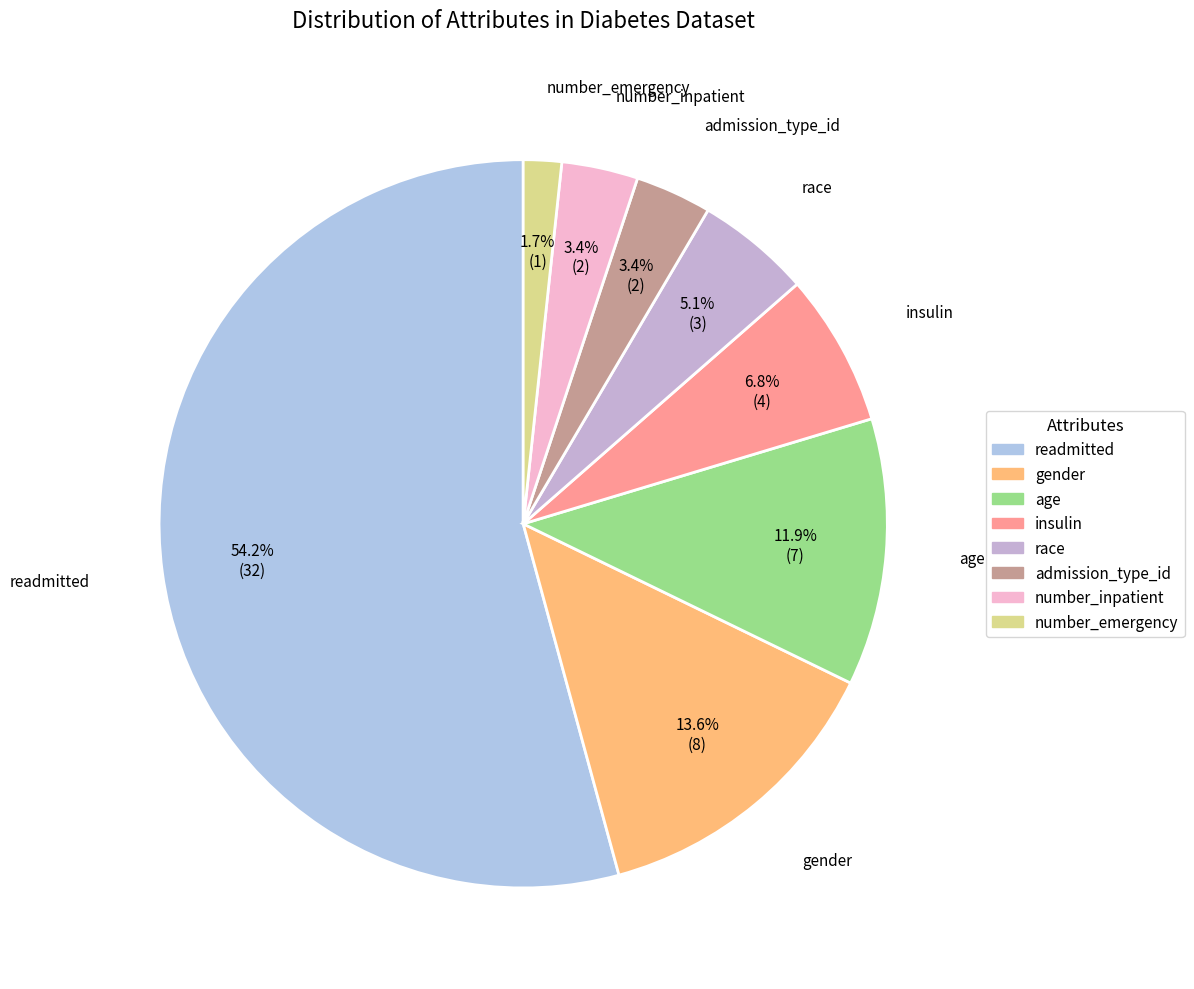

Is the sum of age and readmitted greater than half?

Yes